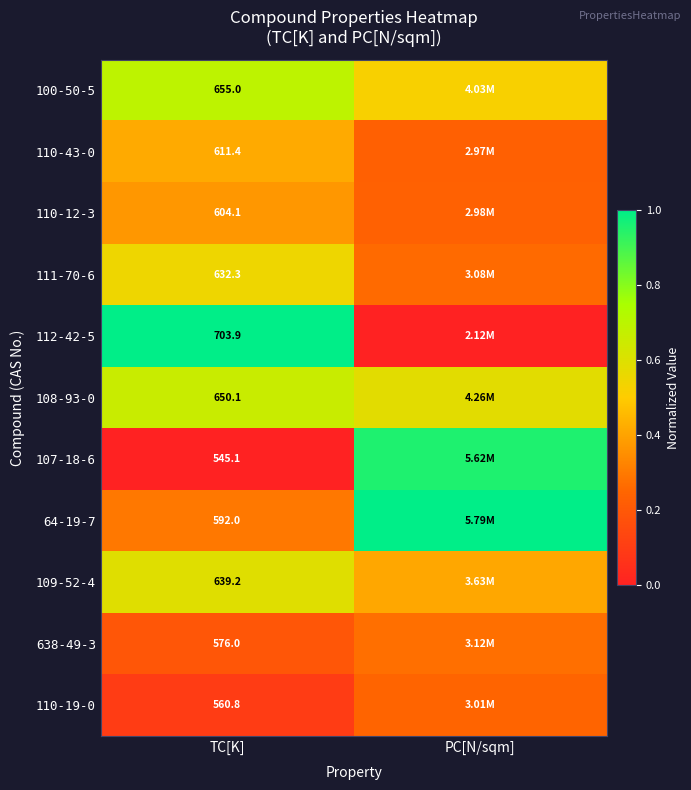

Is the value of 107-18-6 at TC[K] greater than the value of 110-43-0 at TC[K]?

No